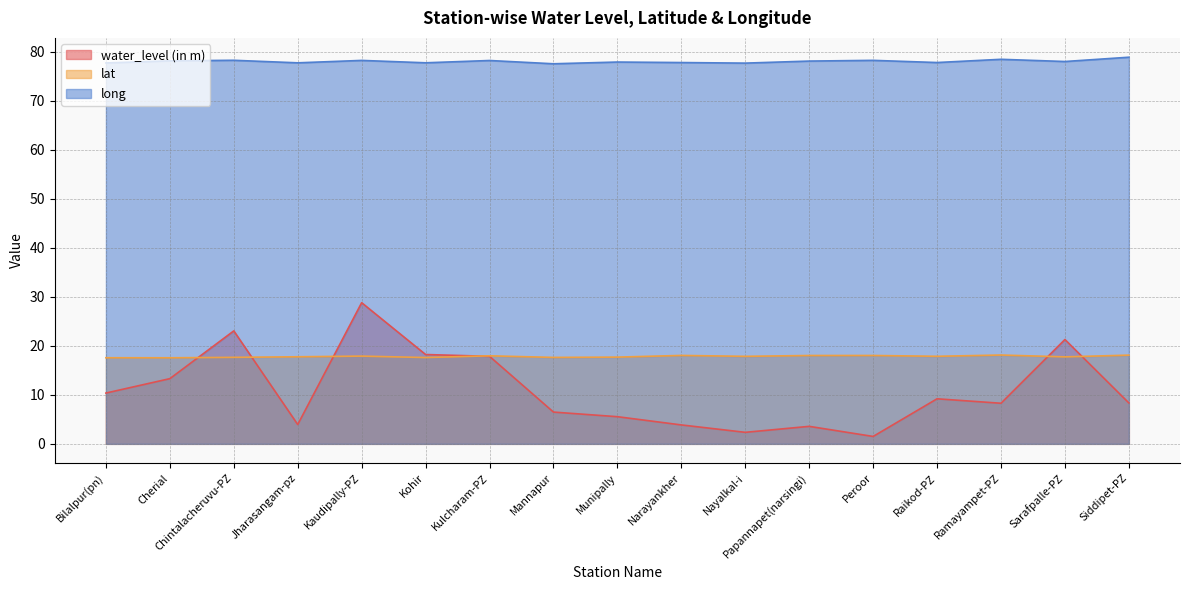

True or false: long and water_level (in m) intersect in this chart.

False